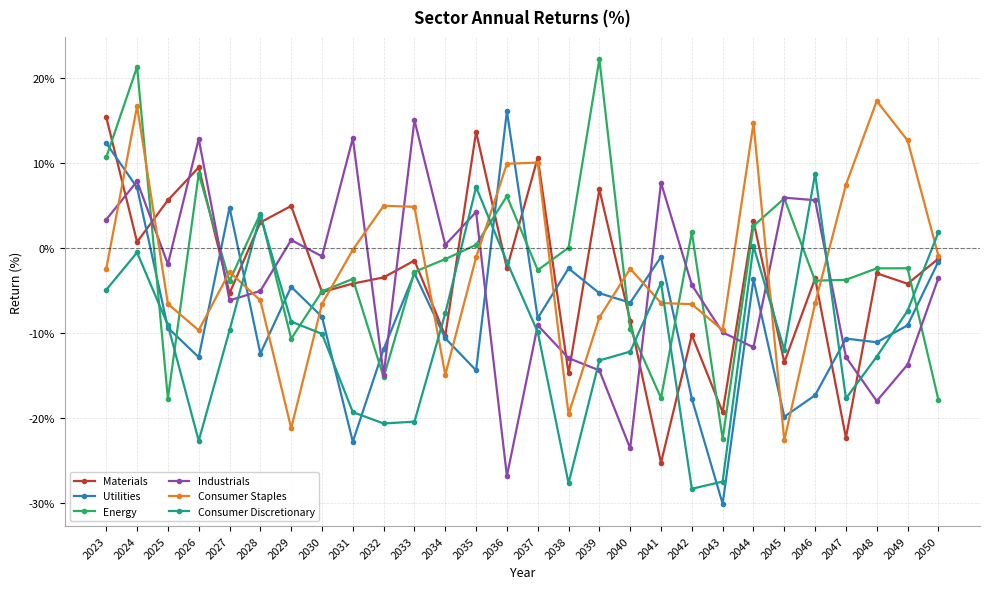

What is the sum of all Energy values?

-57.9